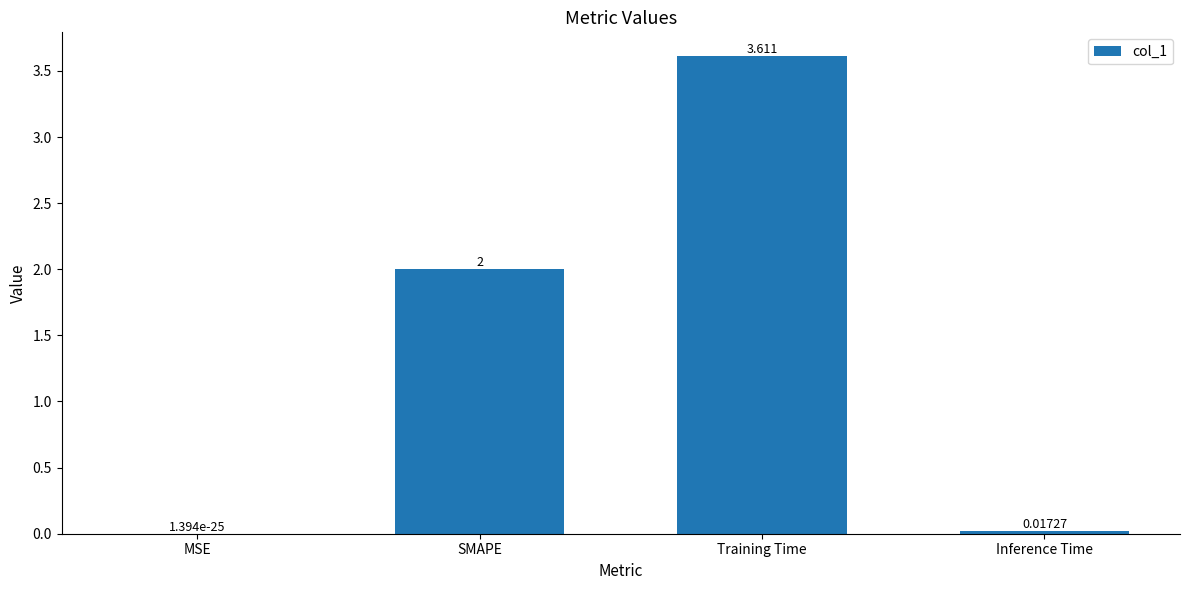

At which category does the chart reach its peak across all series?

Training Time